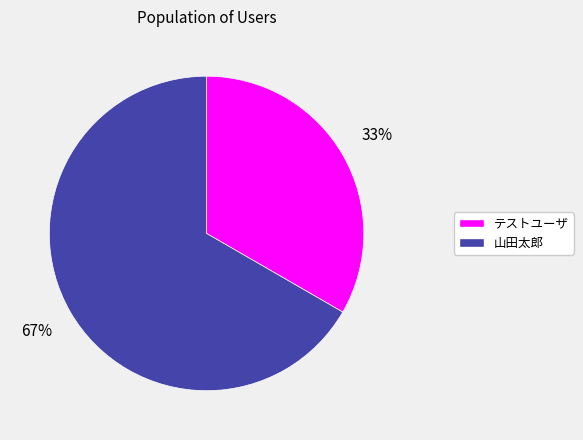

Count the number of slices in the pie.

2